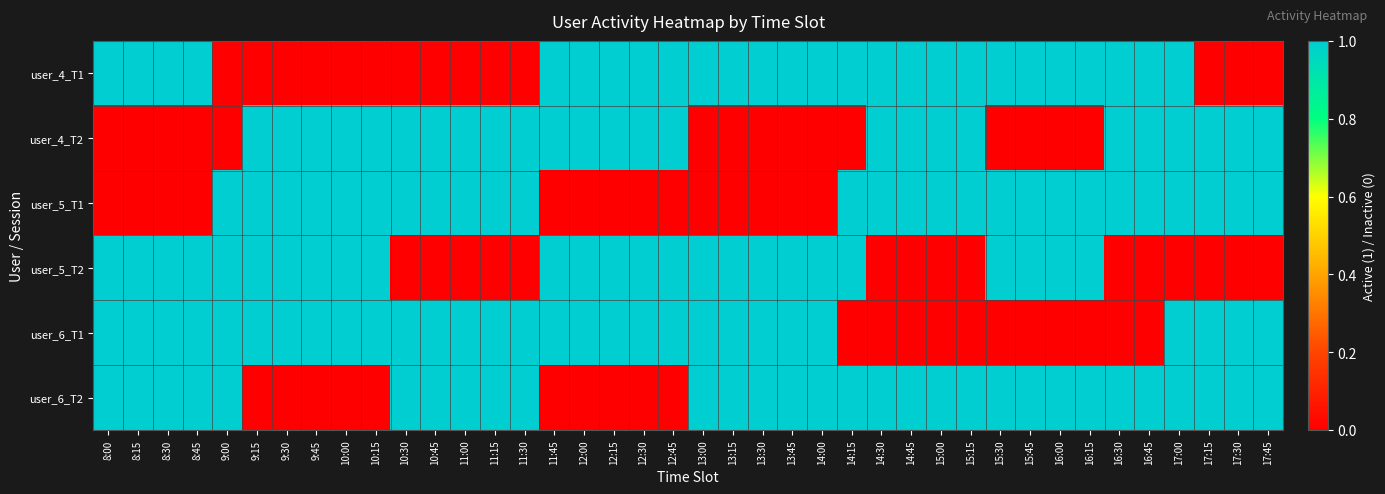

Reading left to right, transcribe all the data shown in this chart.

user_4_T1: 8:00=1	8:15=1	8:30=1	8:45=1	9:00=0	9:15=0	9:30=0	9:45=0	10:00=0	10:15=0	10:30=0	10:45=0	11:00=0	11:15=0	11:30=0	11:45=1	12:00=1	12:15=1	12:30=1	12:45=1	13:00=1	13:15=1	13:30=1	13:45=1	14:00=1	14:15=1	14:30=1	14:45=1	15:00=1	15:15=1	15:30=1	15:45=1	16:00=1	16:15=1	16:30=1	16:45=1	17:00=1	17:15=0	17:30=0	17:45=0
user_4_T2: 8:00=0	8:15=0	8:30=0	8:45=0	9:00=0	9:15=1	9:30=1	9:45=1	10:00=1	10:15=1	10:30=1	10:45=1	11:00=1	11:15=1	11:30=1	11:45=1	12:00=1	12:15=1	12:30=1	12:45=1	13:00=0	13:15=0	13:30=0	13:45=0	14:00=0	14:15=0	14:30=1	14:45=1	15:00=1	15:15=1	15:30=0	15:45=0	16:00=0	16:15=0	16:30=1	16:45=1	17:00=1	17:15=1	17:30=1	17:45=1
user_5_T1: 8:00=0	8:15=0	8:30=0	8:45=0	9:00=1	9:15=1	9:30=1	9:45=1	10:00=1	10:15=1	10:30=1	10:45=1	11:00=1	11:15=1	11:30=1	11:45=0	12:00=0	12:15=0	12:30=0	12:45=0	13:00=0	13:15=0	13:30=0	13:45=0	14:00=0	14:15=1	14:30=1	14:45=1	15:00=1	15:15=1	15:30=1	15:45=1	16:00=1	16:15=1	16:30=1	16:45=1	17:00=1	17:15=1	17:30=1	17:45=1
user_5_T2: 8:00=1	8:15=1	8:30=1	8:45=1	9:00=1	9:15=1	9:30=1	9:45=1	10:00=1	10:15=1	10:30=0	10:45=0	11:00=0	11:15=0	11:30=0	11:45=1	12:00=1	12:15=1	12:30=1	12:45=1	13:00=1	13:15=1	13:30=1	13:45=1	14:00=1	14:15=1	14:30=0	14:45=0	15:00=0	15:15=0	15:30=1	15:45=1	16:00=1	16:15=1	16:30=0	16:45=0	17:00=0	17:15=0	17:30=0	17:45=0
user_6_T1: 8:00=1	8:15=1	8:30=1	8:45=1	9:00=1	9:15=1	9:30=1	9:45=1	10:00=1	10:15=1	10:30=1	10:45=1	11:00=1	11:15=1	11:30=1	11:45=1	12:00=1	12:15=1	12:30=1	12:45=1	13:00=1	13:15=1	13:30=1	13:45=1	14:00=1	14:15=0	14:30=0	14:45=0	15:00=0	15:15=0	15:30=0	15:45=0	16:00=0	16:15=0	16:30=0	16:45=0	17:00=1	17:15=1	17:30=1	17:45=1
user_6_T2: 8:00=1	8:15=1	8:30=1	8:45=1	9:00=1	9:15=0	9:30=0	9:45=0	10:00=0	10:15=0	10:30=1	10:45=1	11:00=1	11:15=1	11:30=1	11:45=0	12:00=0	12:15=0	12:30=0	12:45=0	13:00=1	13:15=1	13:30=1	13:45=1	14:00=1	14:15=1	14:30=1	14:45=1	15:00=1	15:15=1	15:30=1	15:45=1	16:00=1	16:15=1	16:30=1	16:45=1	17:00=1	17:15=1	17:30=1	17:45=1